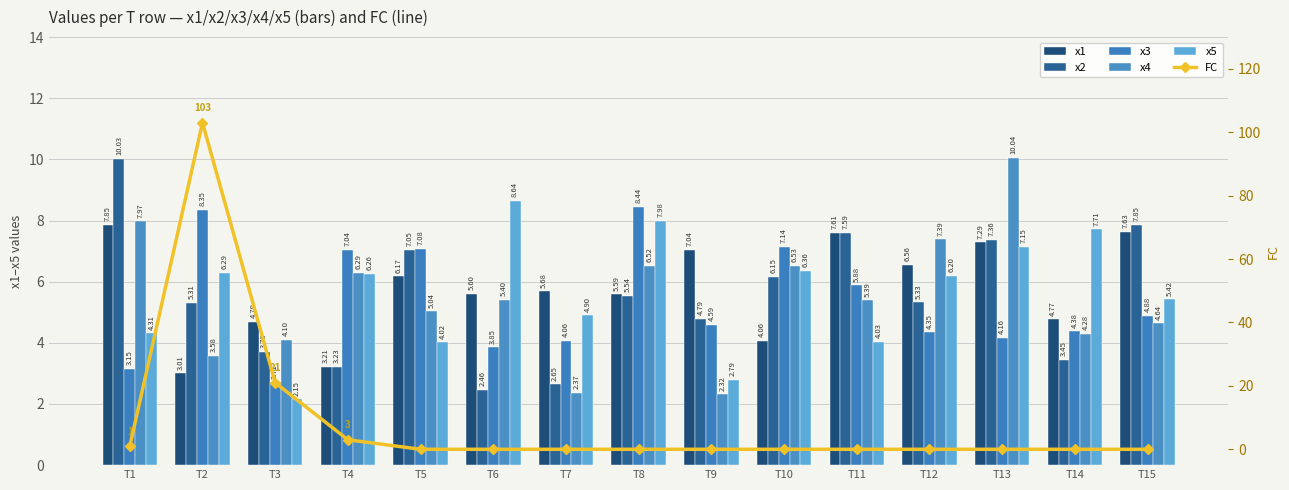

True or false: x3 has a value of 5.9 at T12.

False